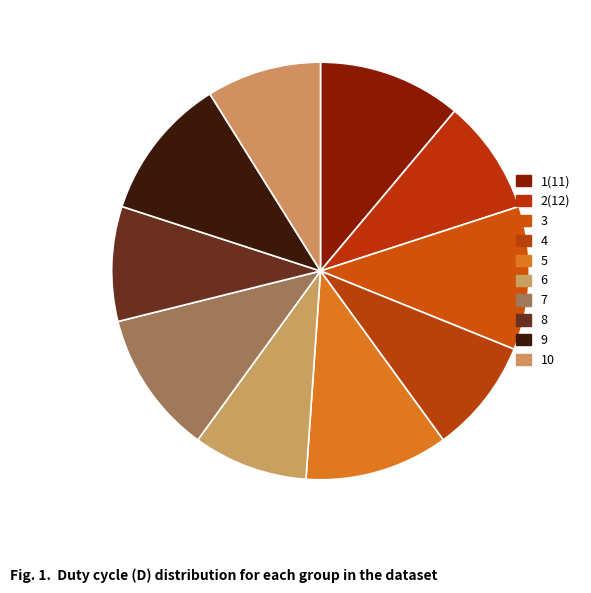

Is it true that 7 is 11% of the pie?

True